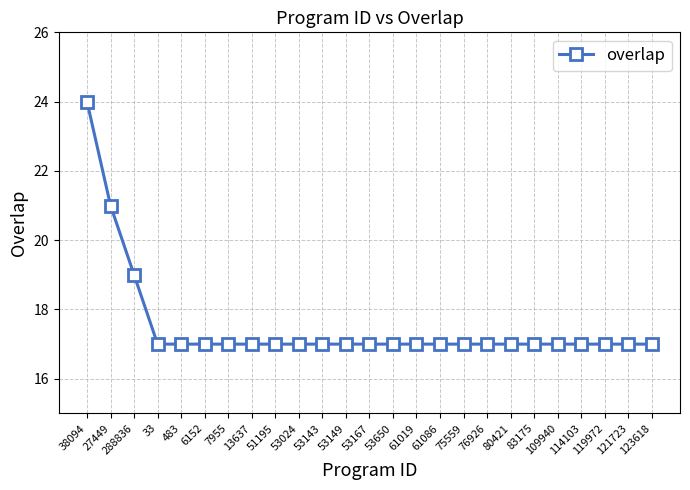

What is the sum of the values at 51195 and 61086?

34